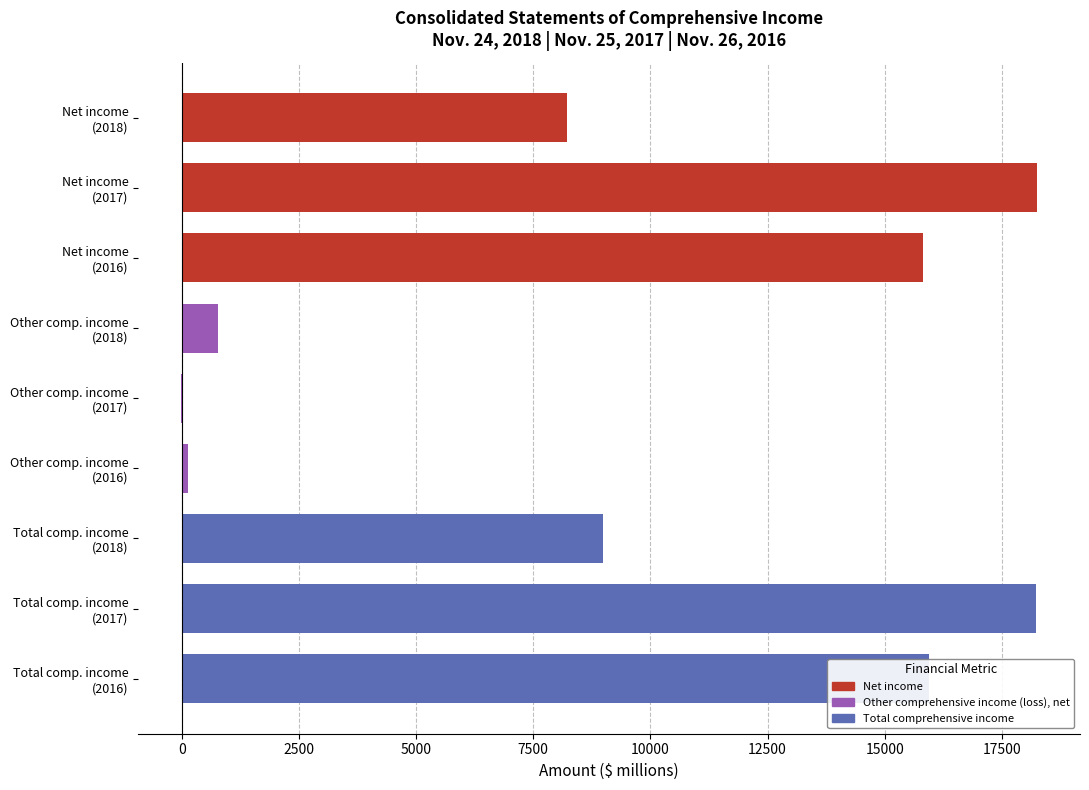

What is the greatest value displayed?

18256